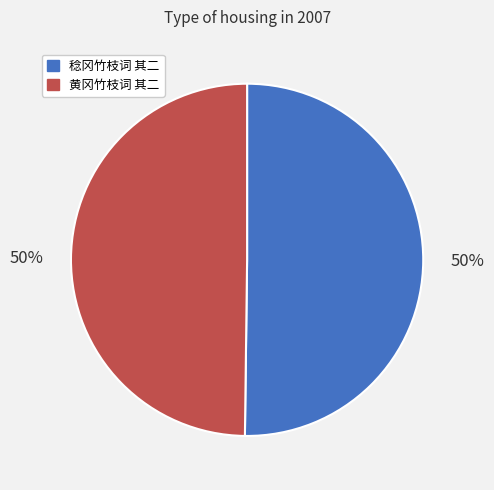

Approximately how many times larger is the value at 黄冈竹枝词 其二 compared to 稔冈竹枝词 其二?

1.0